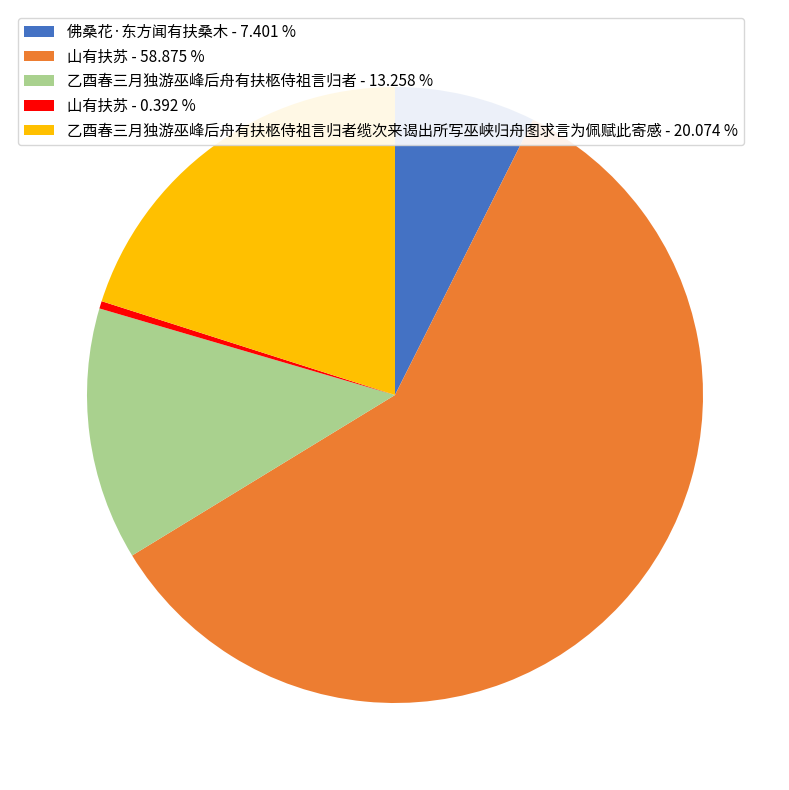

What is the largest slice in the pie chart?

山有扶苏 - 58.875 %